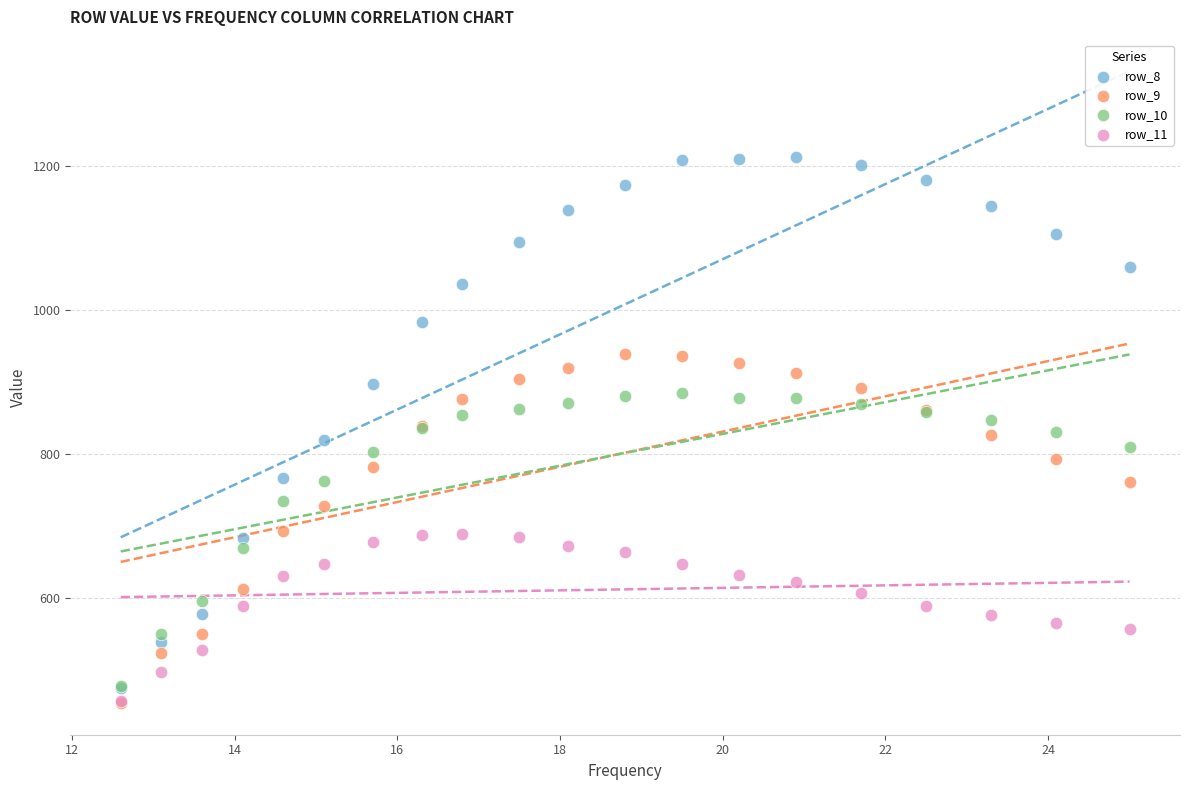

Which series has the largest Y range (max minus min)?

row_8